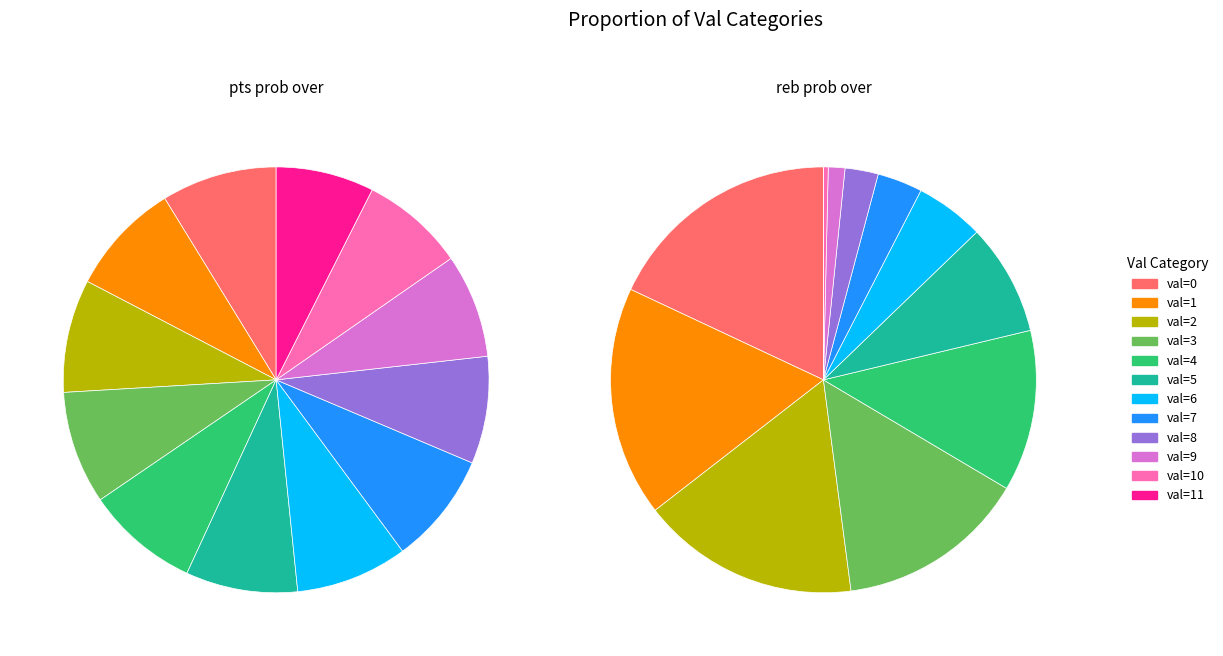

How many segments does this pie chart have?

12